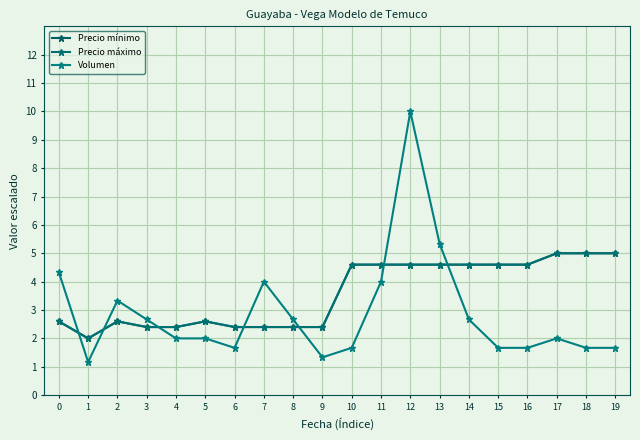

Which category has the lowest value in the Volumen series?

1